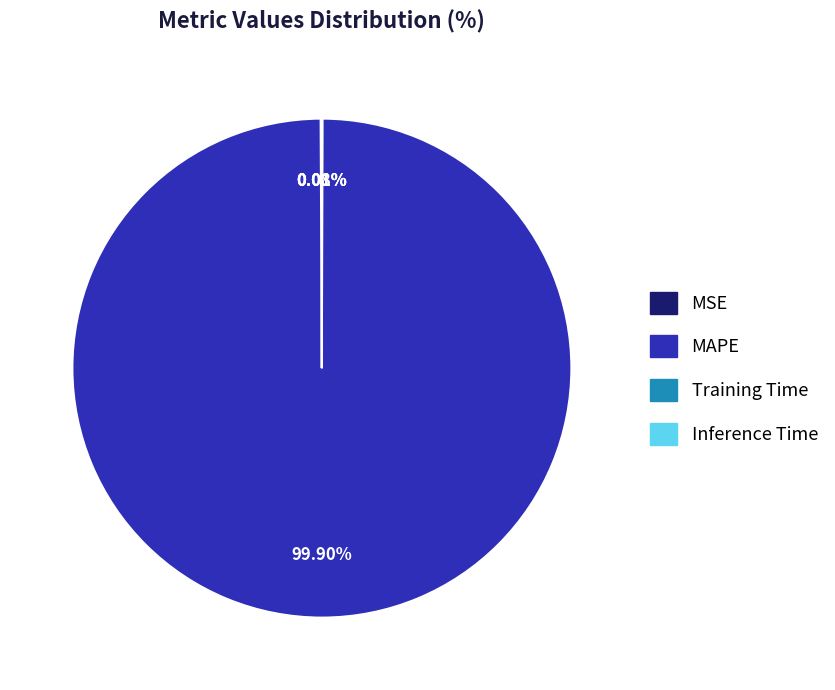

Is it true that MAPE is 100% of the pie?

True